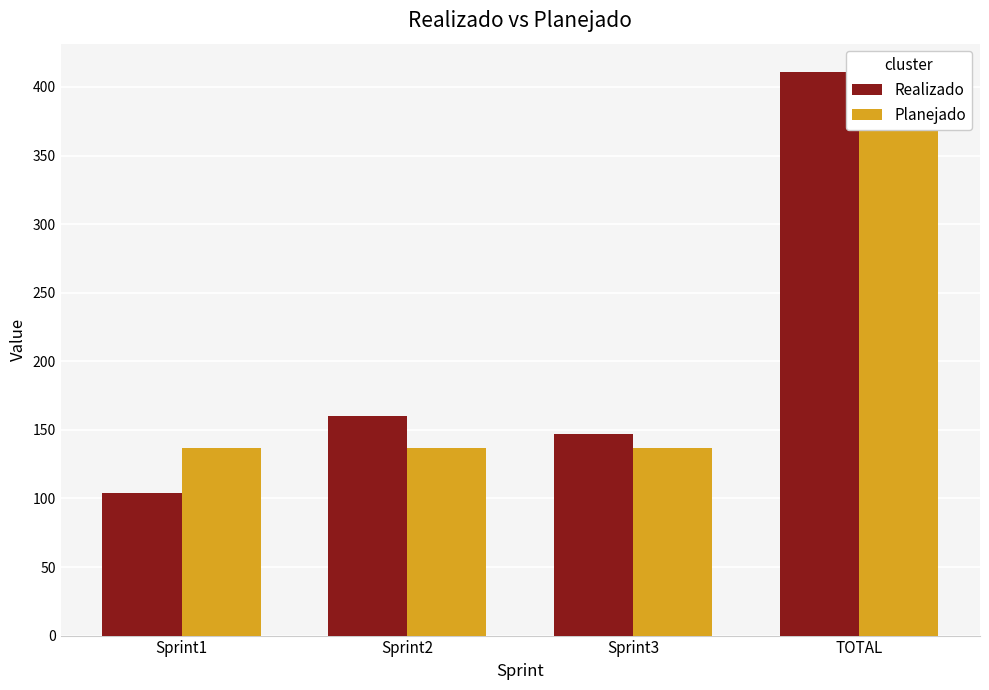

Reading left to right, list all the values displayed in this chart.

Realizado: Sprint1=104	Sprint2=160	Sprint3=147	TOTAL=411
Planejado: Sprint1=137	Sprint2=137	Sprint3=137	TOTAL=411